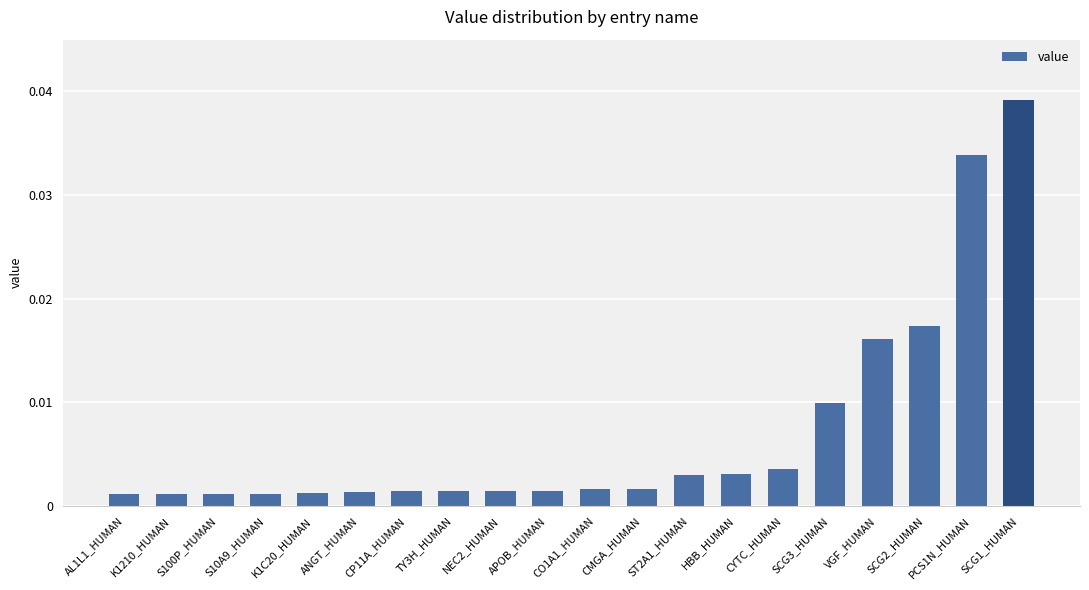

Is it true that the value at PCS1N_HUMAN is 0.1?

False